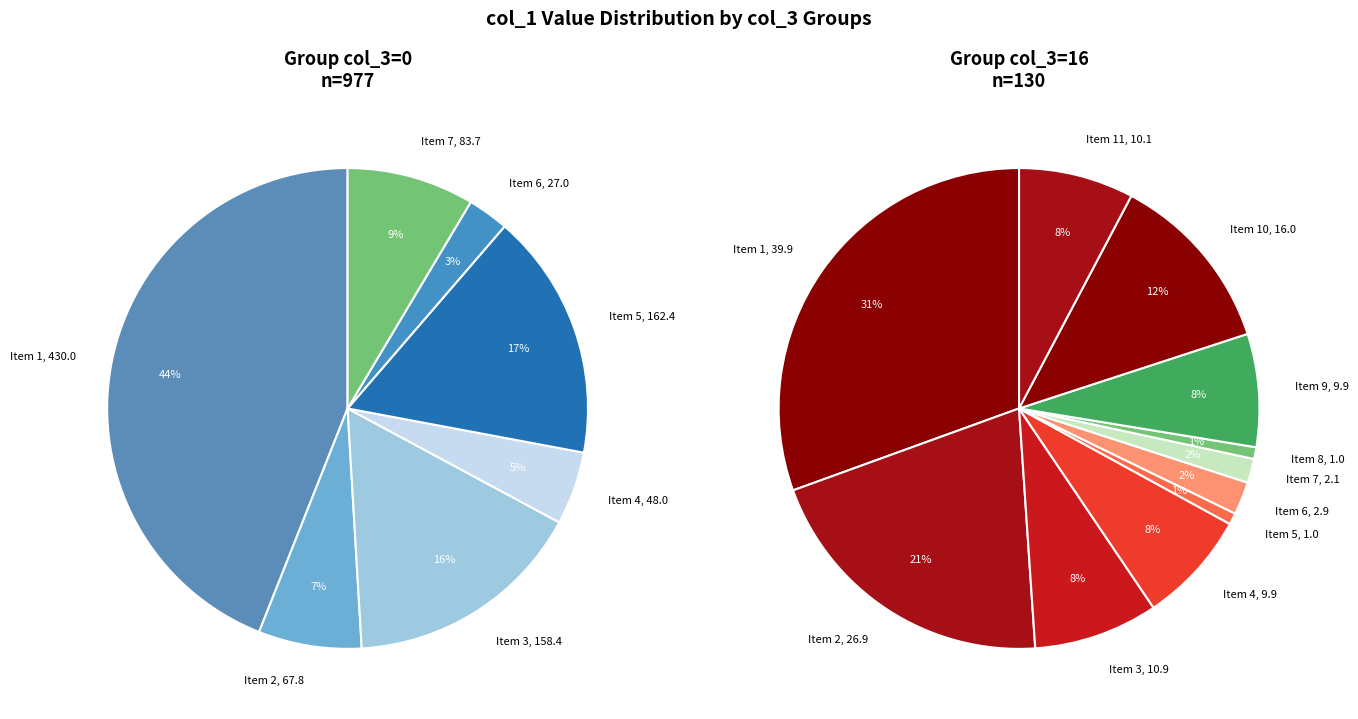

Is it true that 16 is 15% of the pie?

False